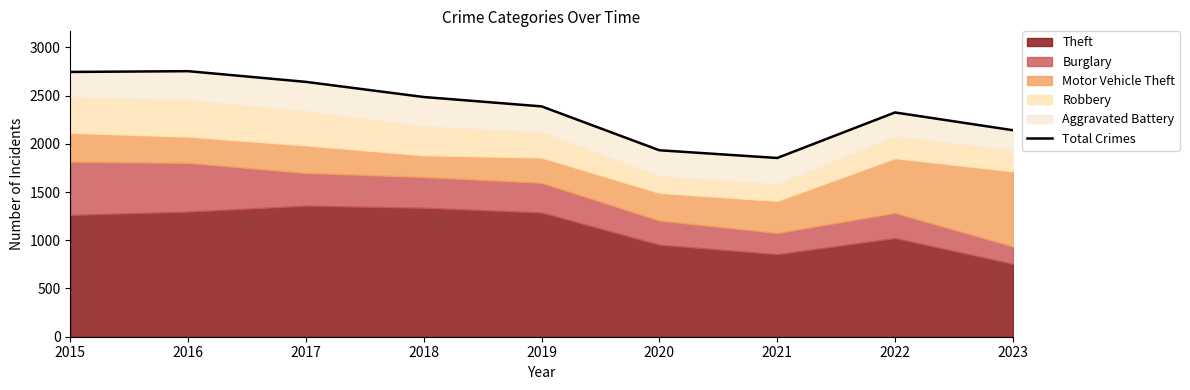

What is the approximate value at 2017?

2642